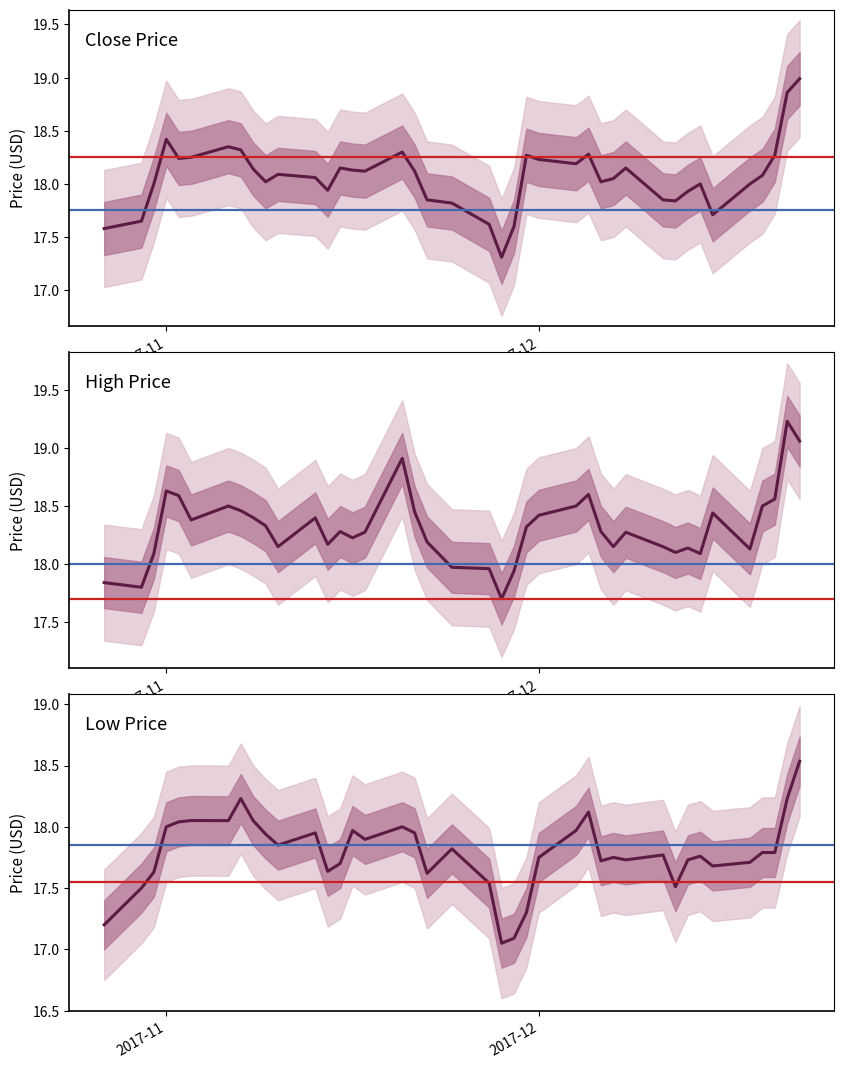

How many series are shown in this chart?

3